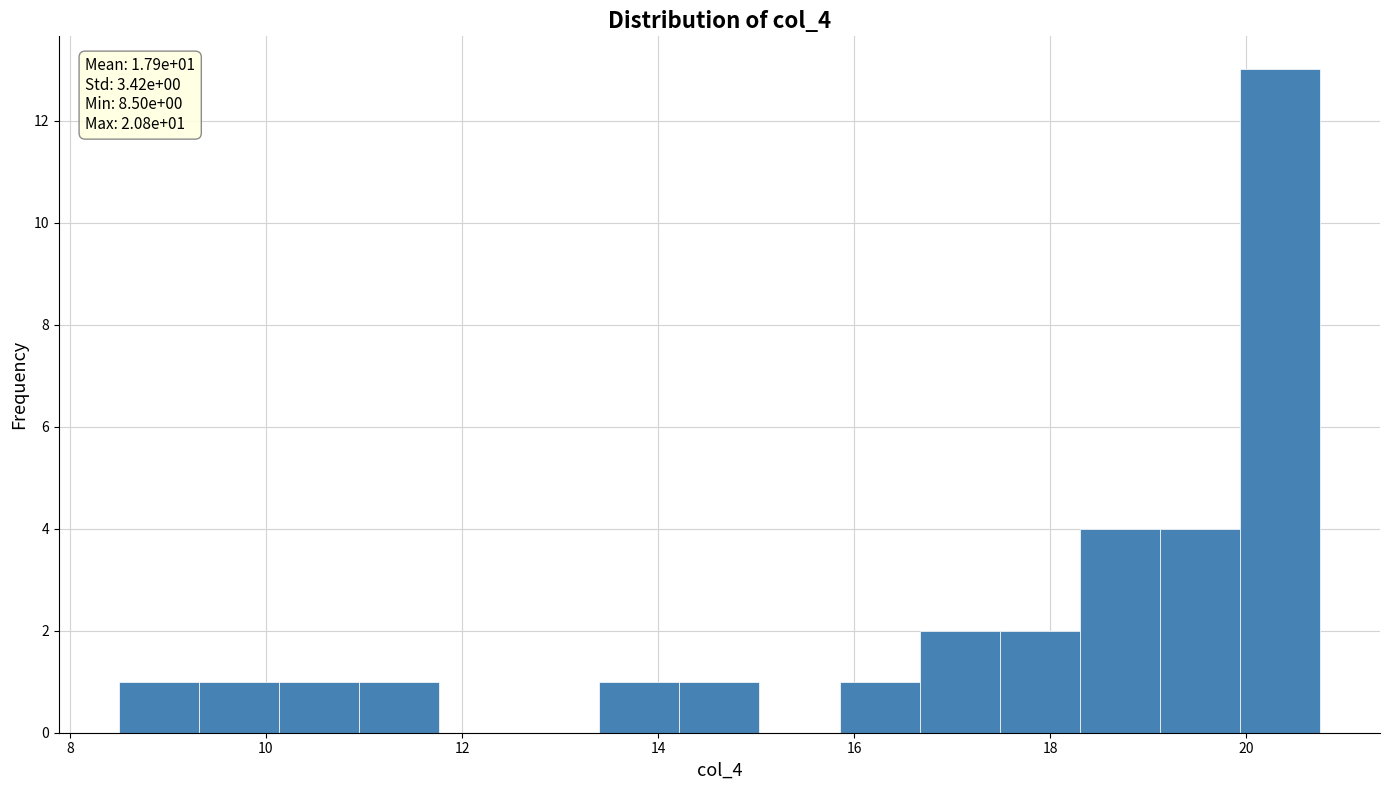

Over which range of the x-axis is the bar tallest?

20.0 to 20.8